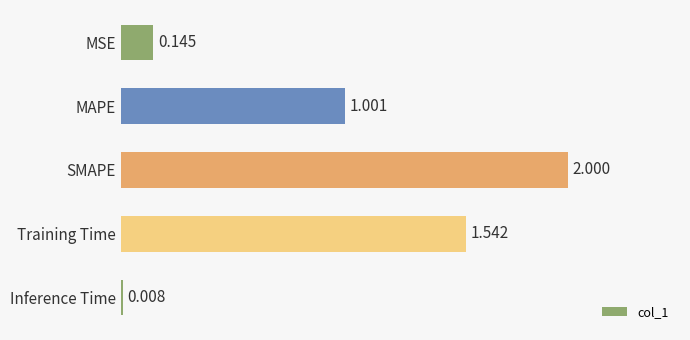

Are the bars horizontal?

Yes